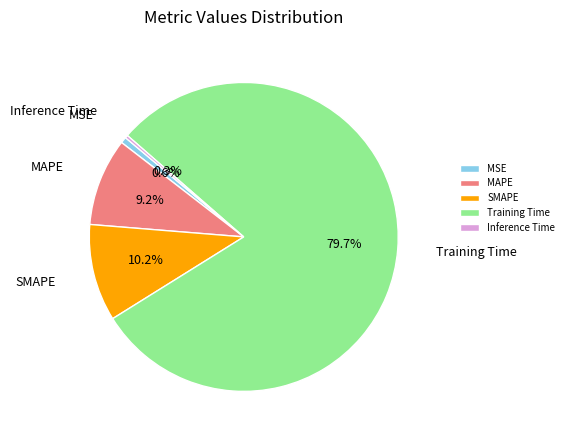

Which category has the biggest portion of the pie?

Training Time